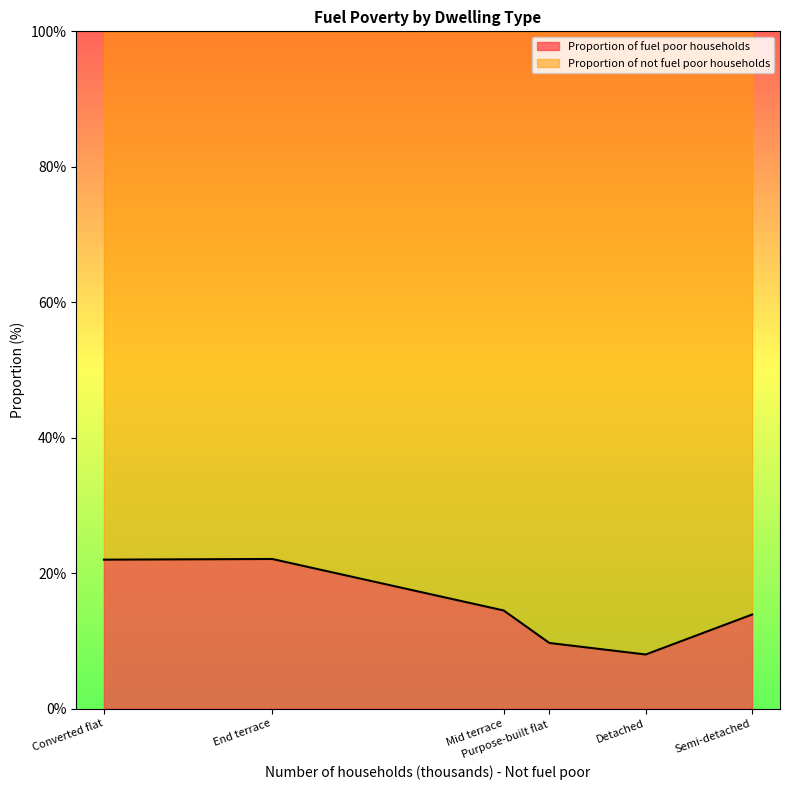

True or false: Proportion of not fuel poor households and Proportion of fuel poor households cross at least once.

False